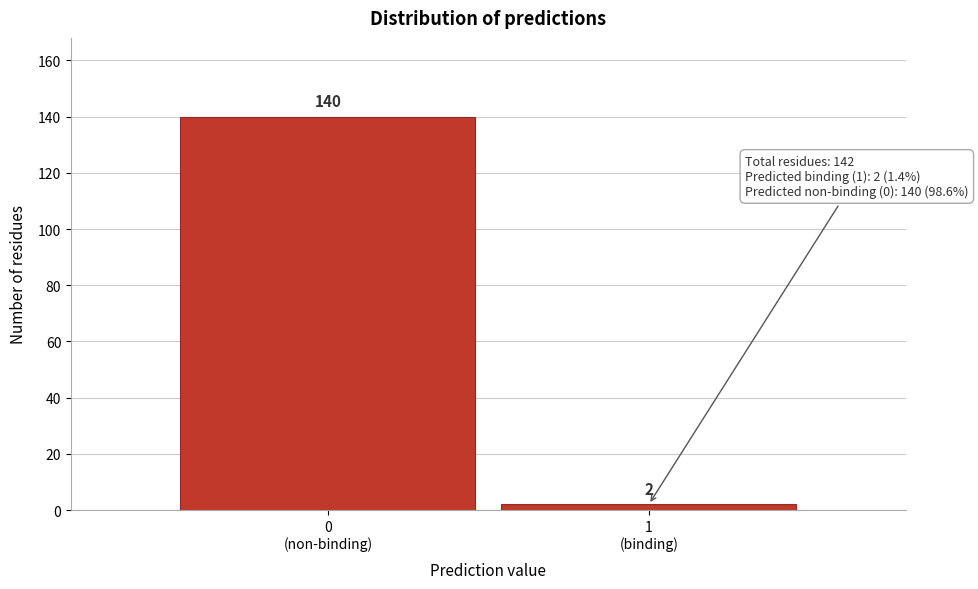

Reading right to left, list all the values displayed in this chart.

2	140